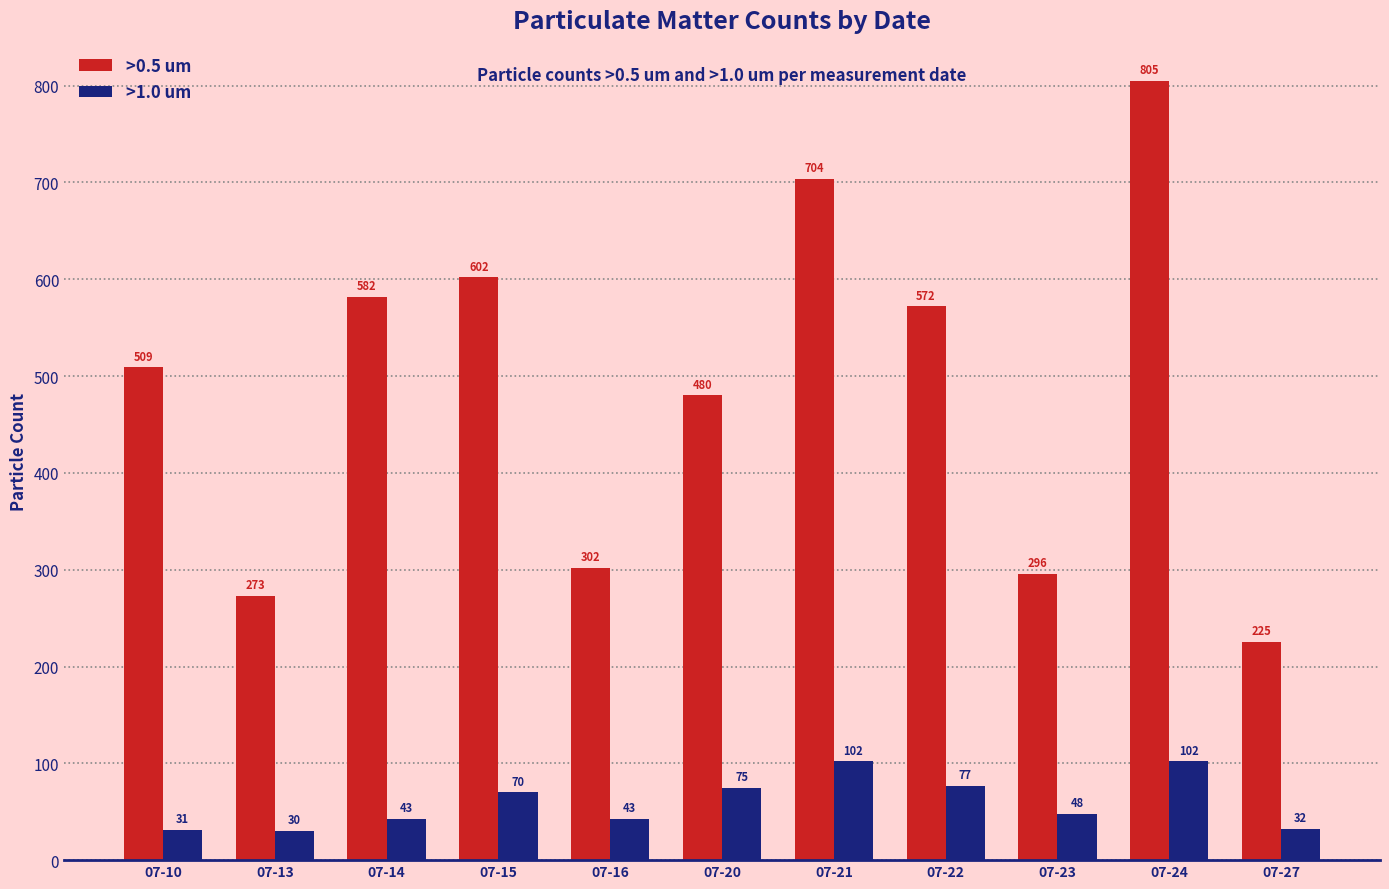

How many bars are there in each group?

2